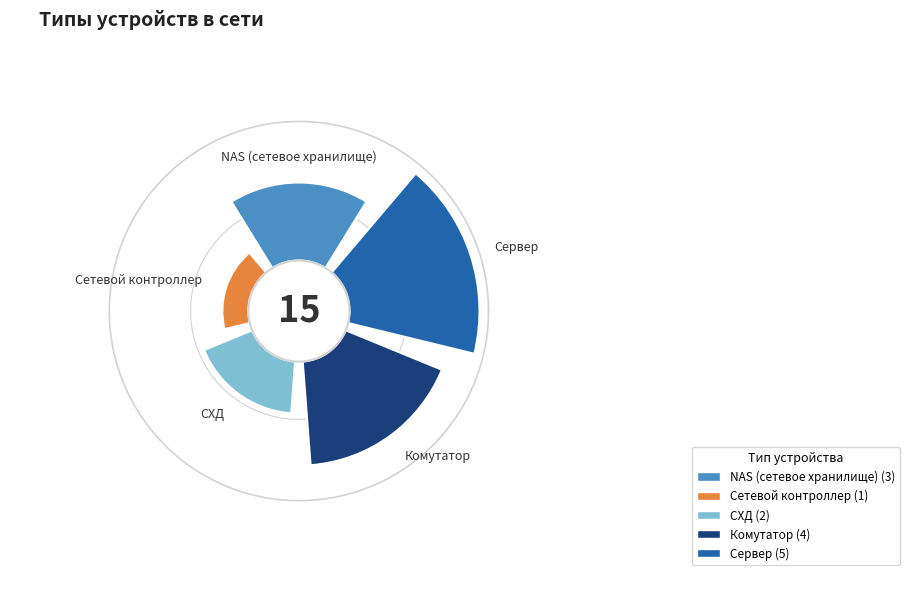

The NAS (сетевое хранилище) slice represents 20% of the pie. True or false?

True